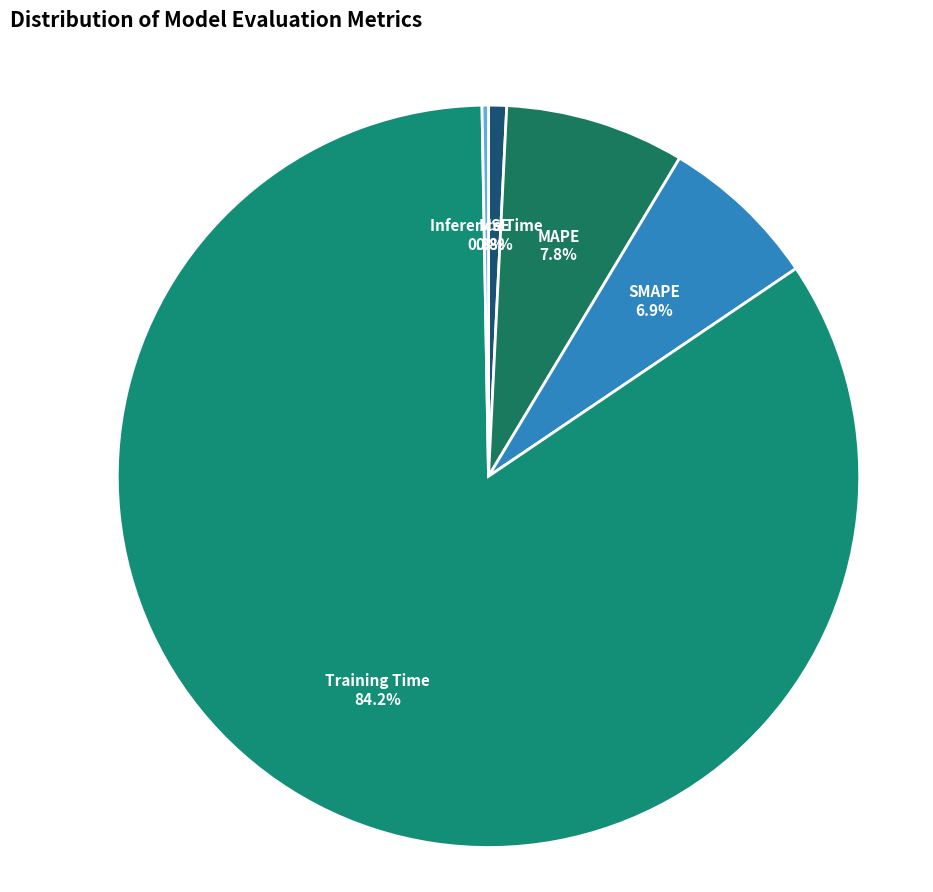

Between SMAPE and Training Time, which is larger?

Training Time